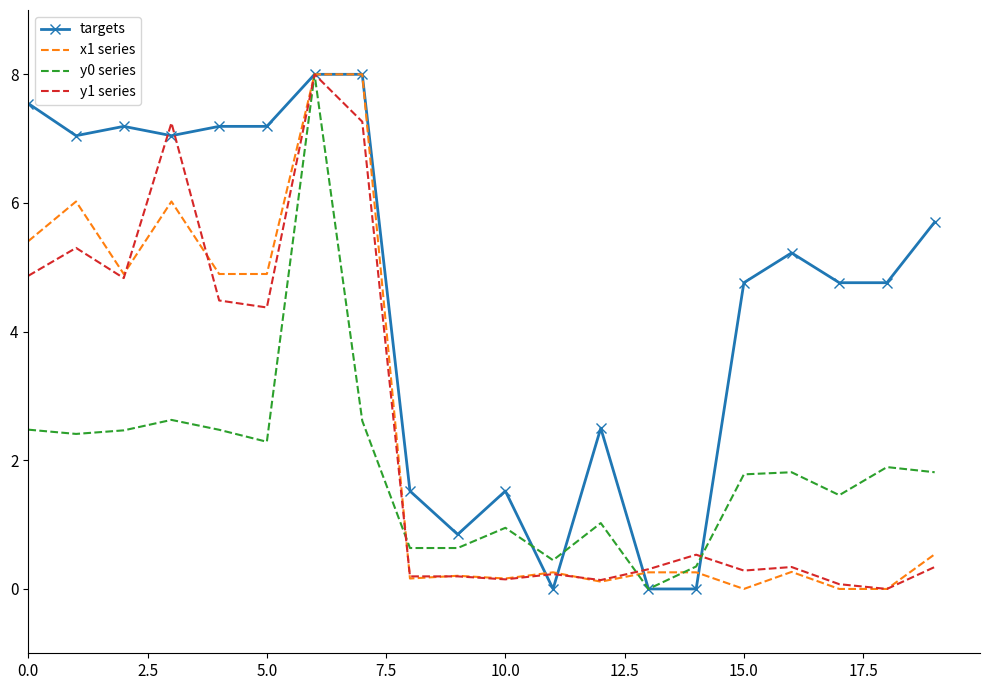

True or false: y1 series has more than 1 points higher than both neighbors.

True